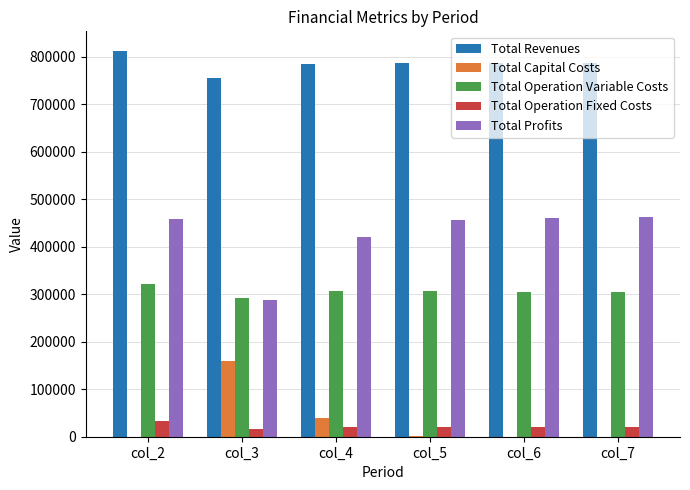

What is the greatest value displayed?

812624.5